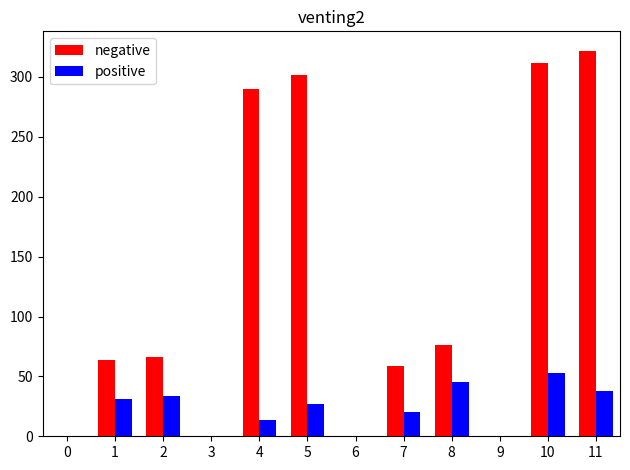

What is the maximum value shown in the chart?

322